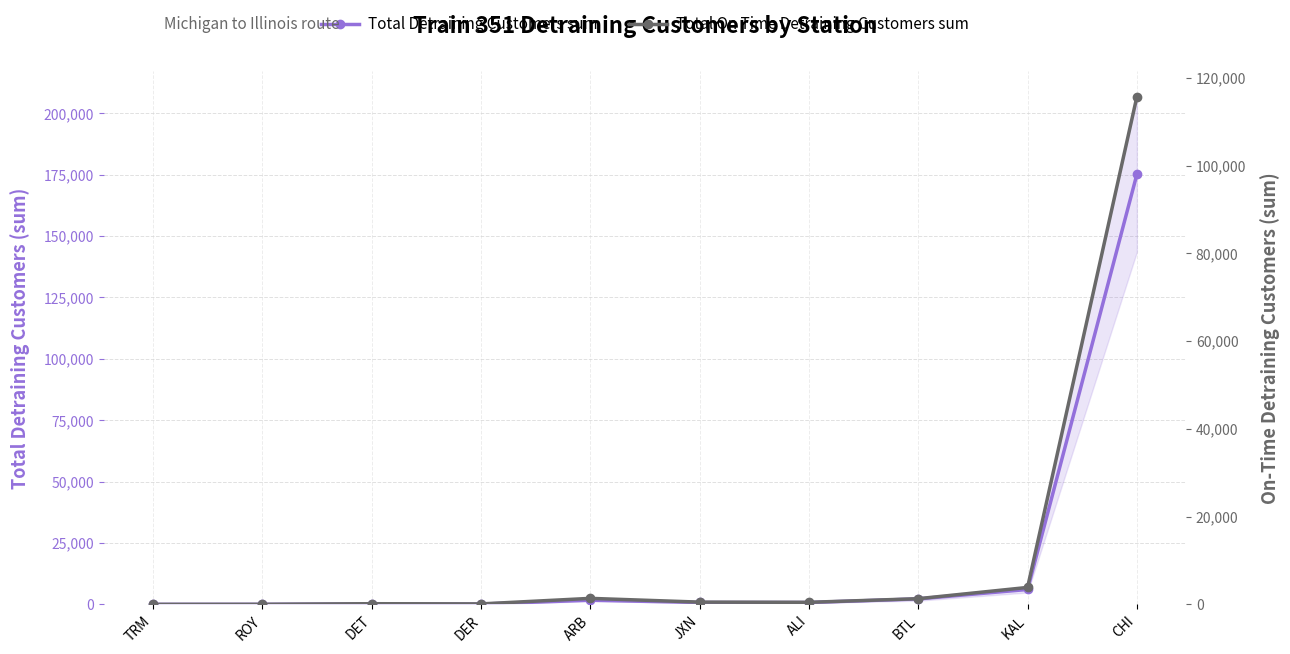

Reading left to right, extract all data points from this chart.

Total Detraining Customers sum: TRM=8	ROY=18	DET=169	DER=128	ARB=1721	JXN=776	ALI=772	BTL=2235	KAL=6076	CHI=175079
Total On Time Detraining Customers sum: TRM=8	ROY=18	DET=158	DER=112	ARB=1376	JXN=520	ALI=476	BTL=1301	KAL=3868	CHI=115658